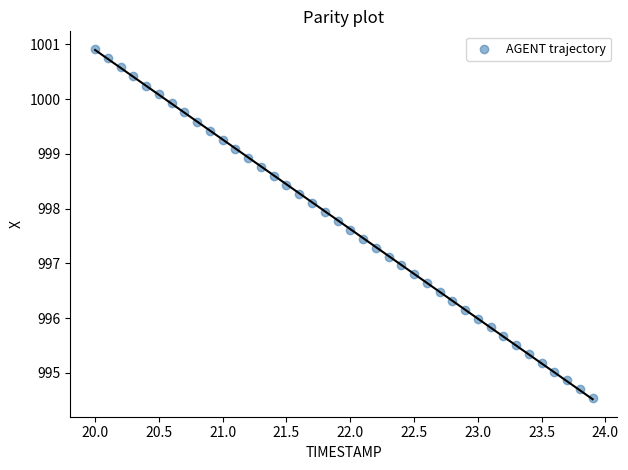

What is the range of Y values (max minus min)?

6.4